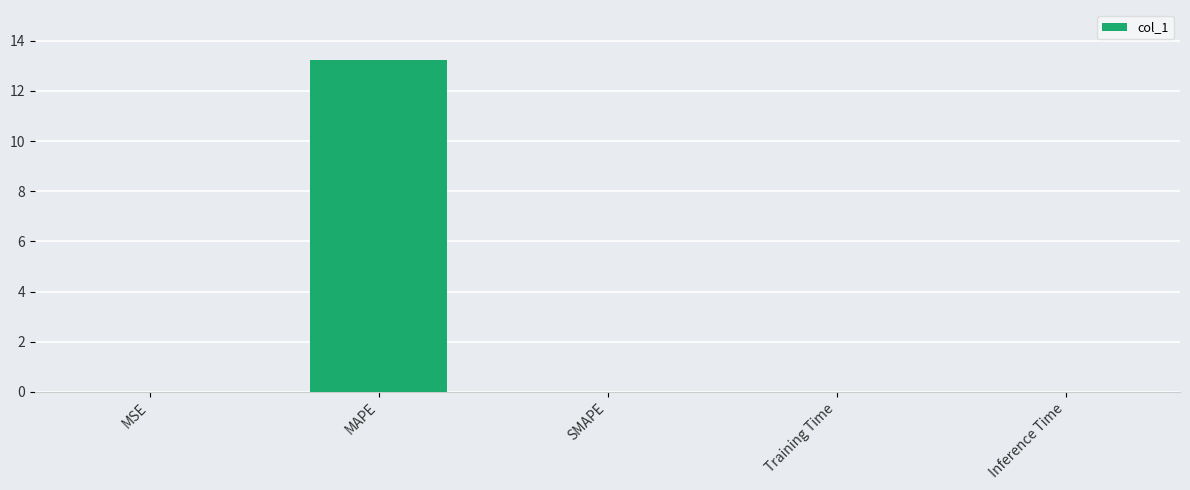

The chart shows a value of 0.0 at SMAPE. True or false?

True